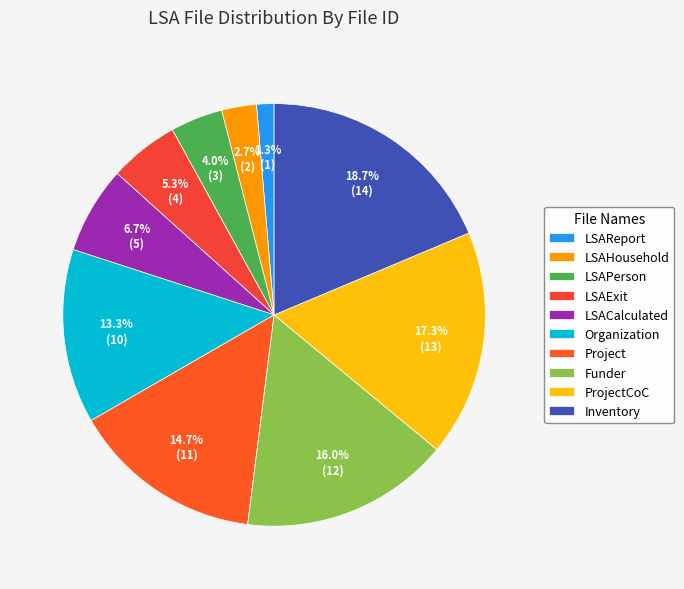

True or false: LSAPerson accounts for 4% of the total.

True